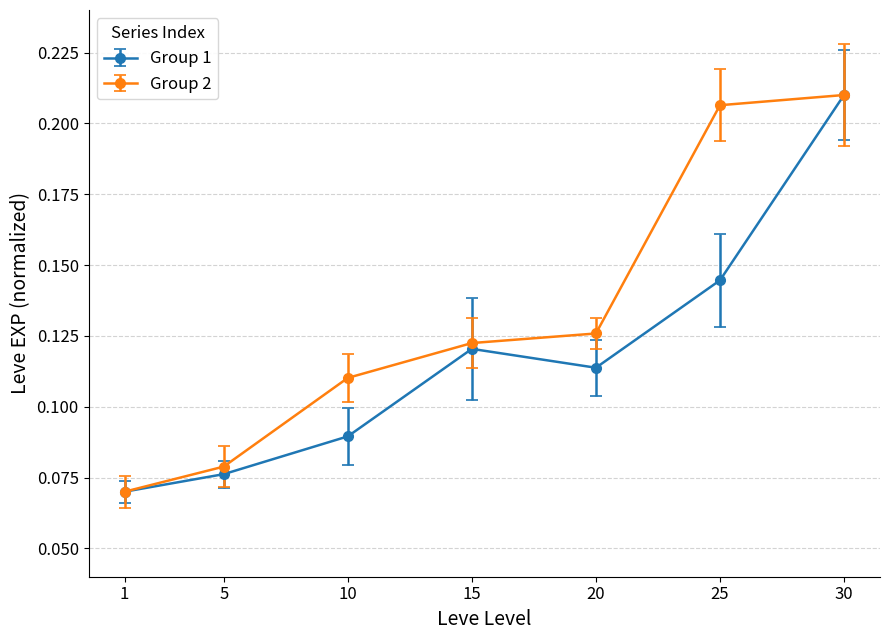

Is it true that Group 2 equals 0.1 at 25?

False